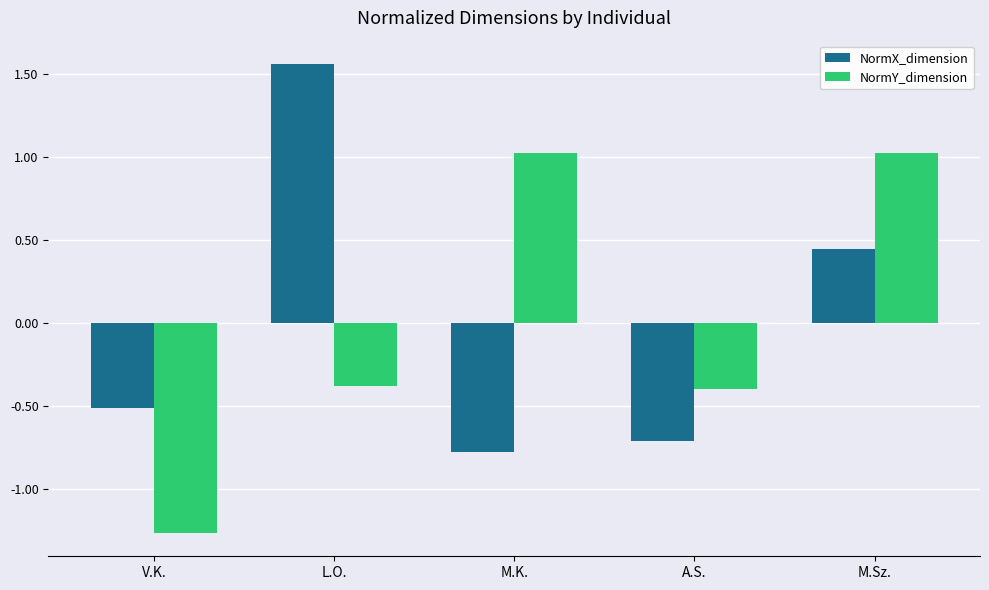

How many bars are there in total?

10